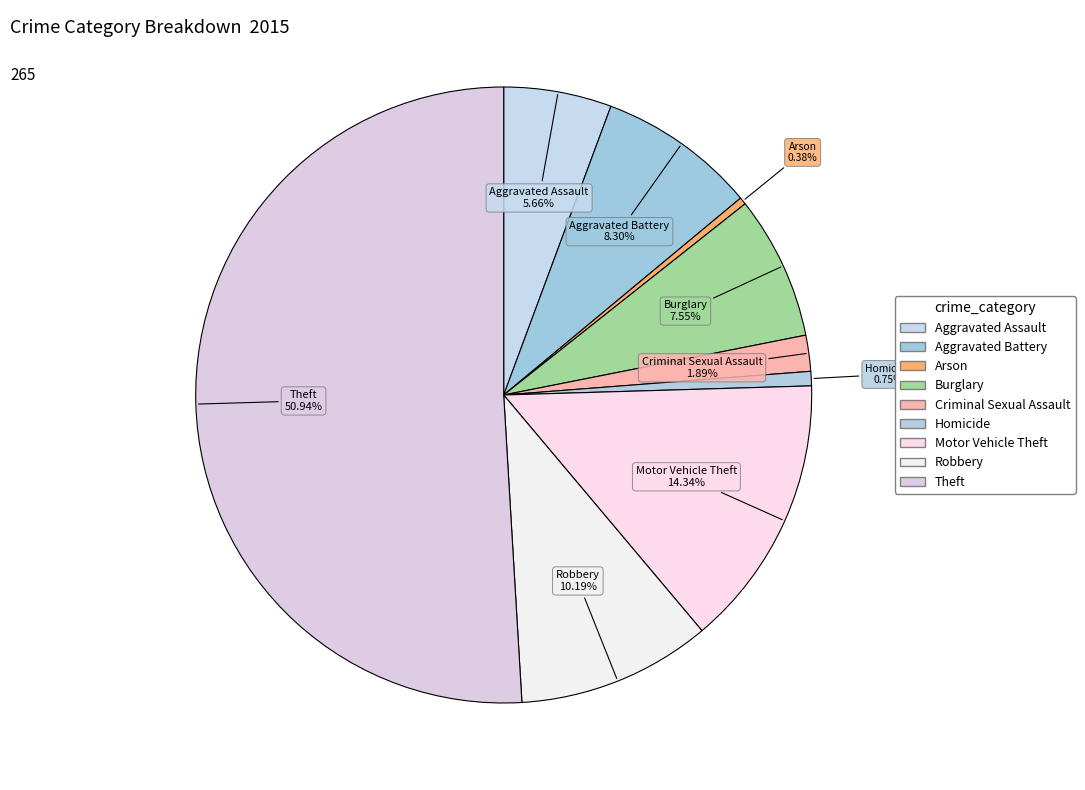

The Theft slice represents 51% of the pie. True or false?

True